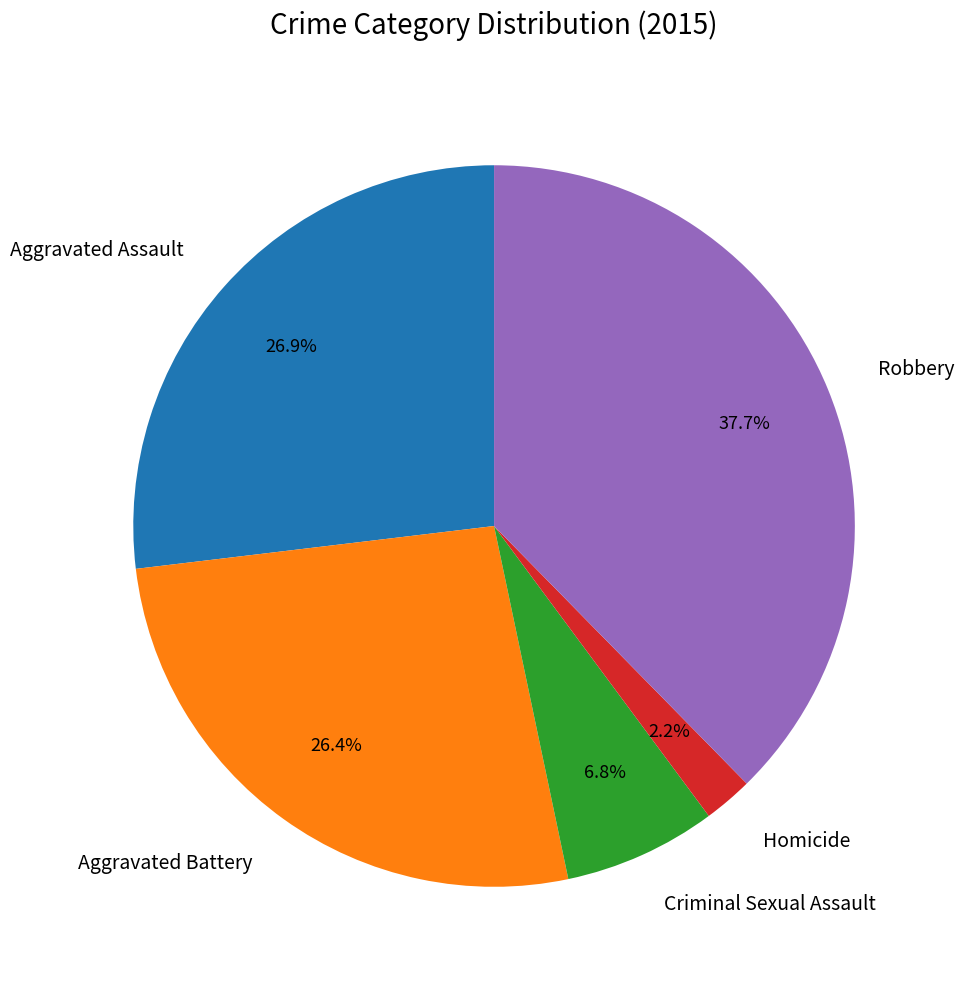

To the nearest percent, what is the average slice percentage?

20%